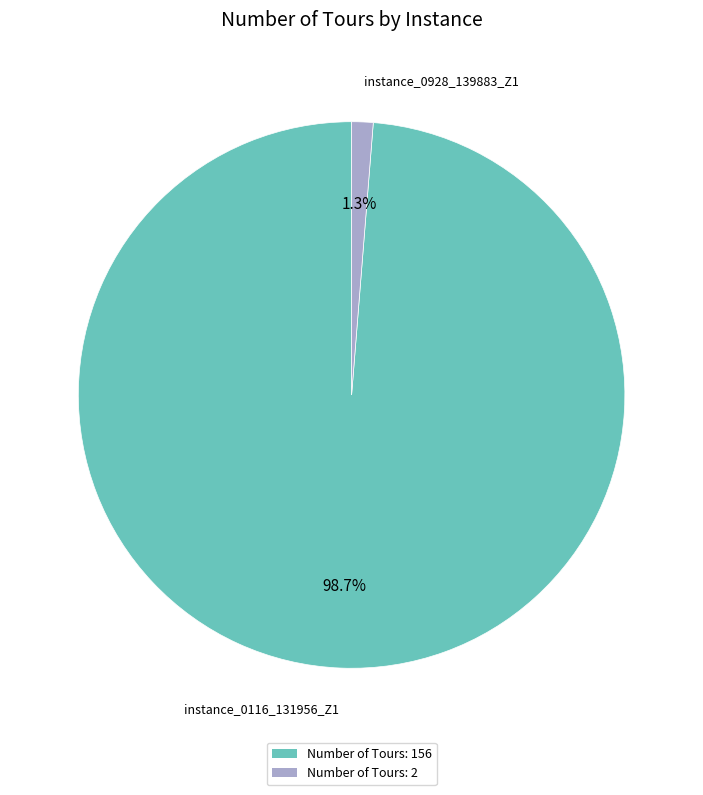

Does any single category account for the majority?

Yes